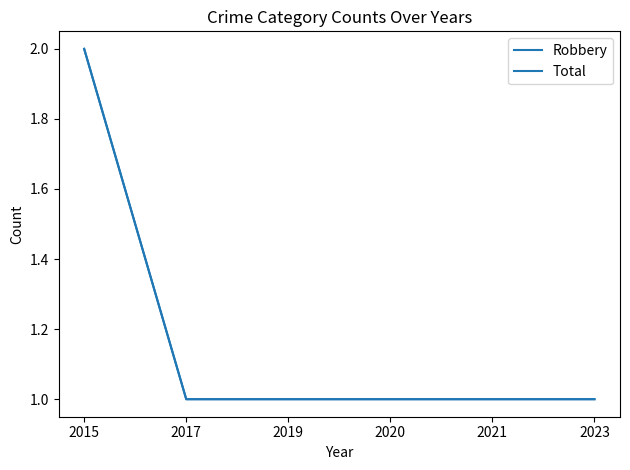

Between 2021 and 2023, which series saw the biggest shift?

Robbery